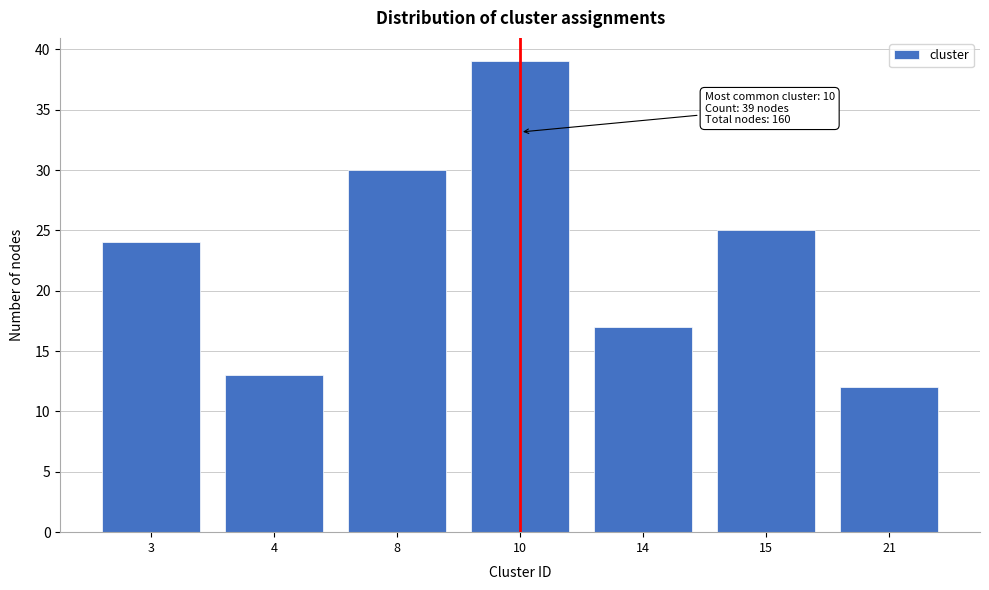

Reading left to right, extract all data points from this chart.

3=24	4=13	8=30	10=39	14=17	15=25	21=12